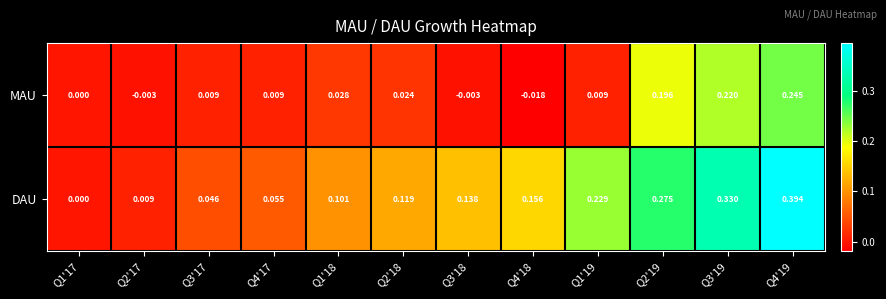

Is the value of DAU at Q2'19 greater than the value of MAU at Q1'19?

Yes